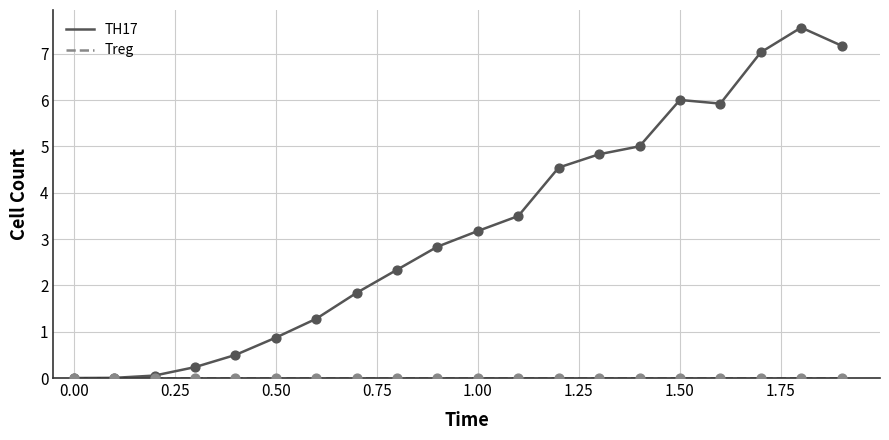

Which series has the largest total across all categories?

TH17